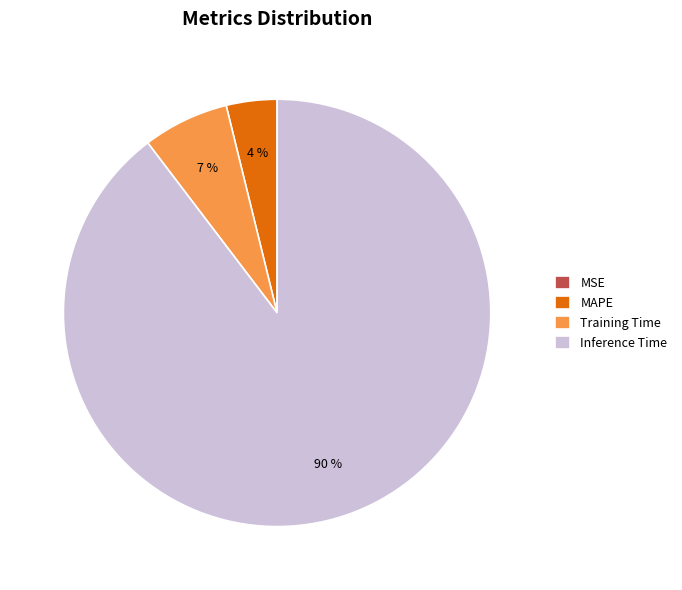

Is the sum of Inference Time and MAPE greater than half?

Yes